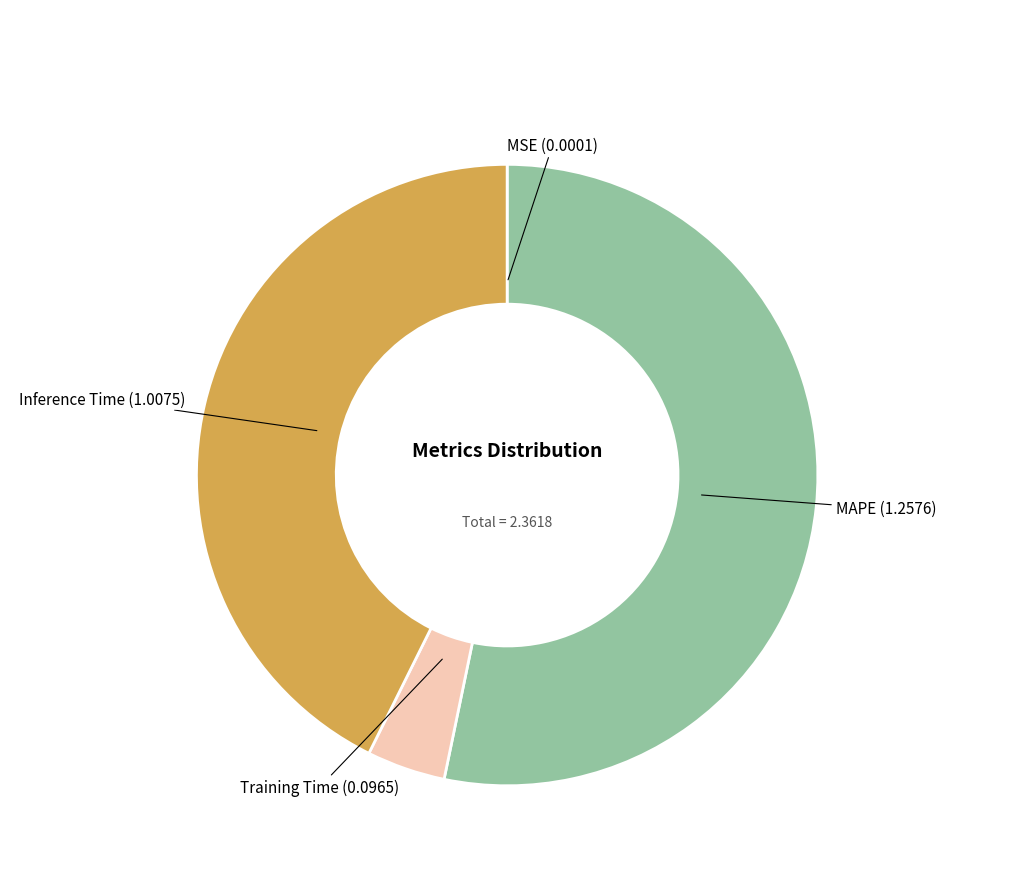

Is it true that Training Time is 4% of the pie?

True